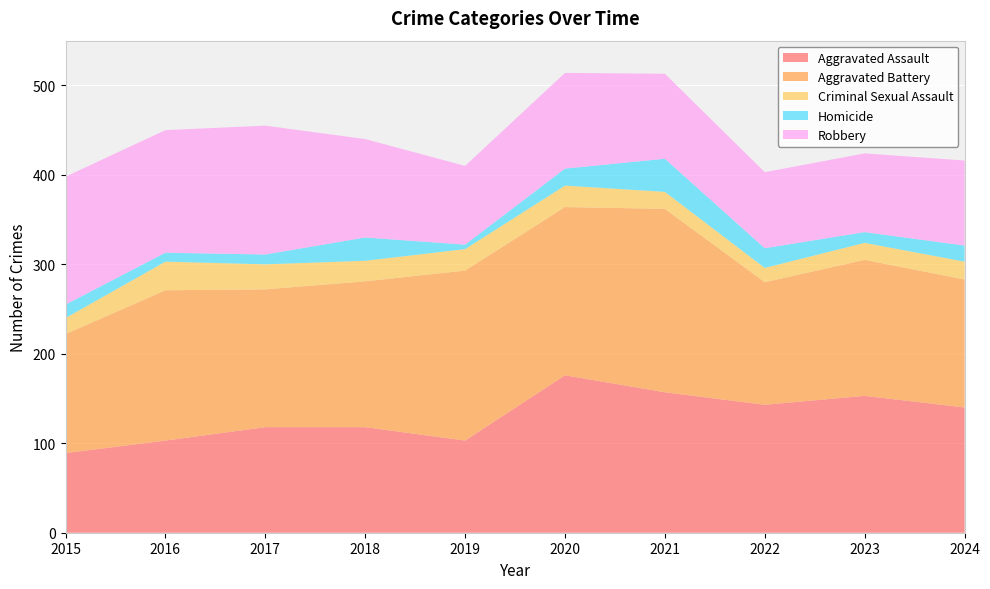

Reading left to right, transcribe all the data shown in this chart.

Aggravated Assault: 89	103	118	118	103	176	157	143	153	140
Aggravated Battery: 133	168	154	163	190	188	205	137	152	143
Criminal Sexual Assault: 18	32	28	23	24	24	19	16	19	20
Homicide: 15	10	11	26	5	19	37	22	12	18
Robbery: 143	137	144	110	88	107	95	85	88	95